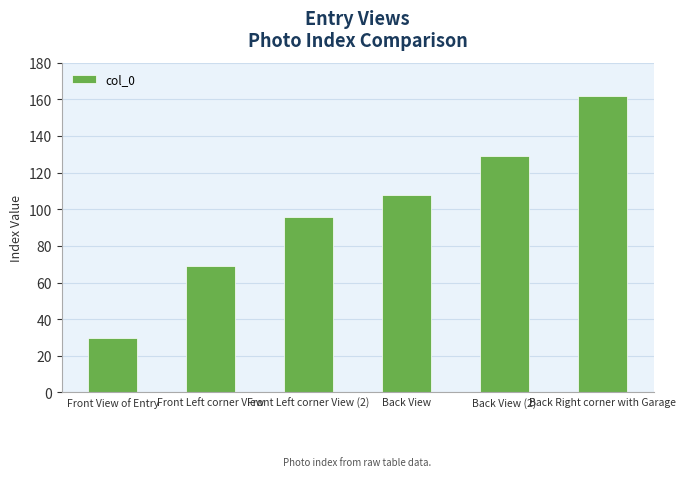

What is the difference between the maximum and minimum values?

132